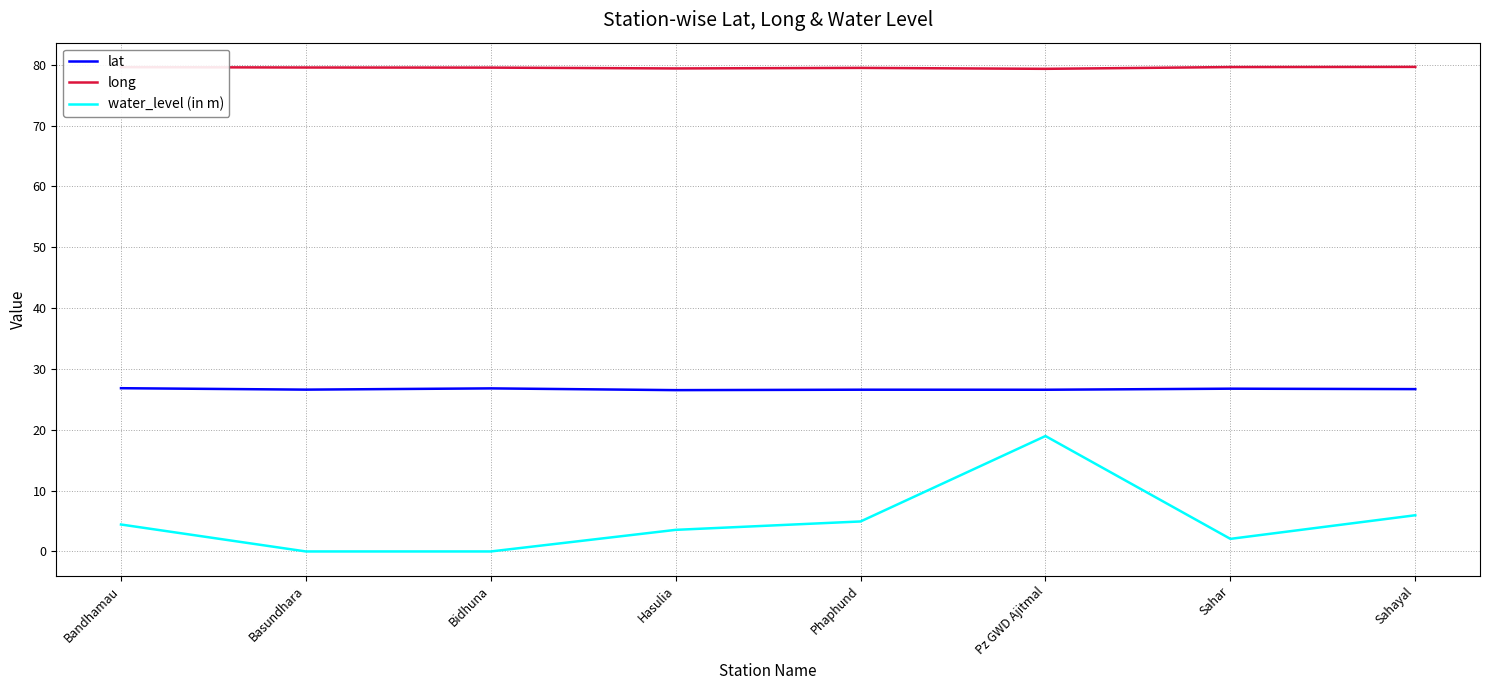

Rank the series by their maximum value, from highest to lowest.

long, lat, water_level (in m)